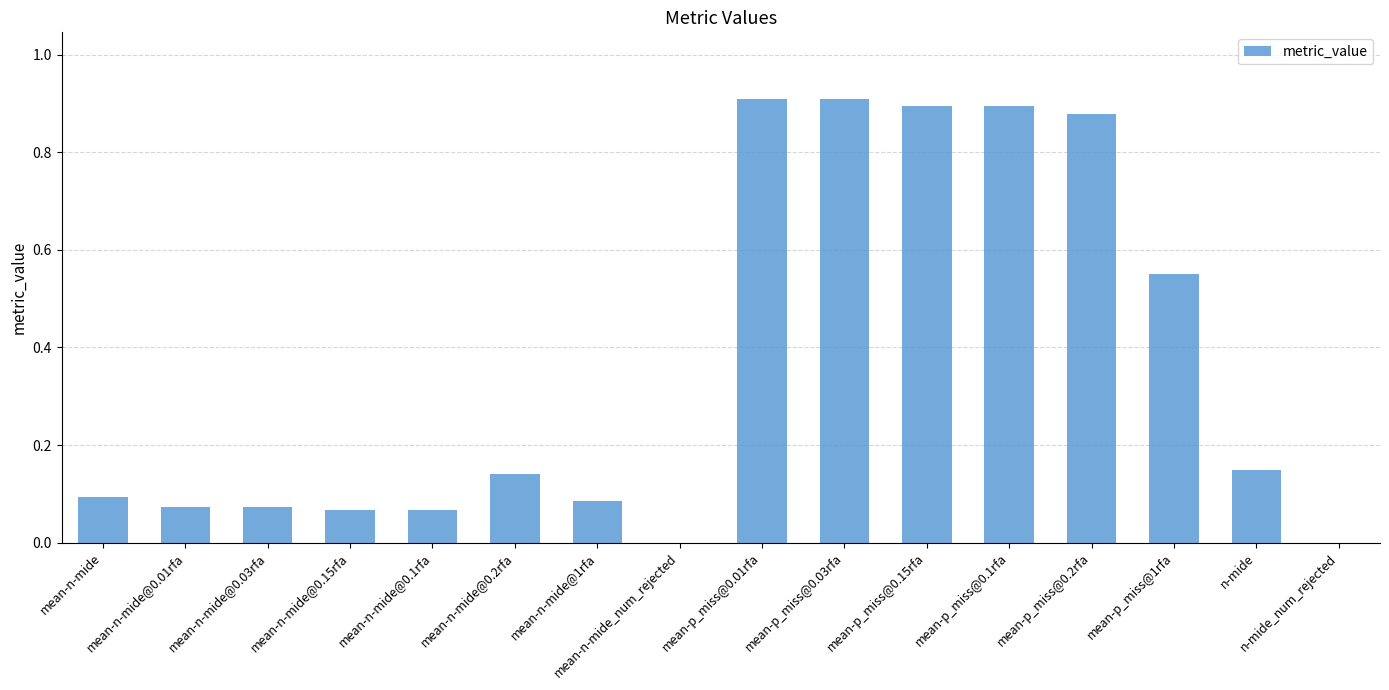

What is the sum of all values?

5.8